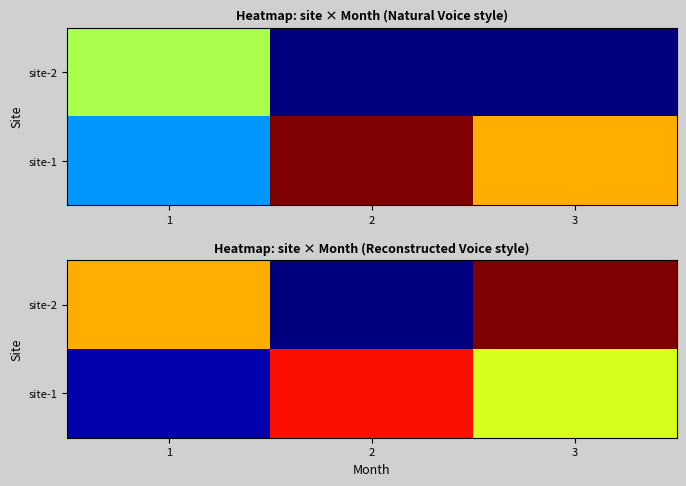

True or false: site-2 has a value of 3060.4 at 3.

False